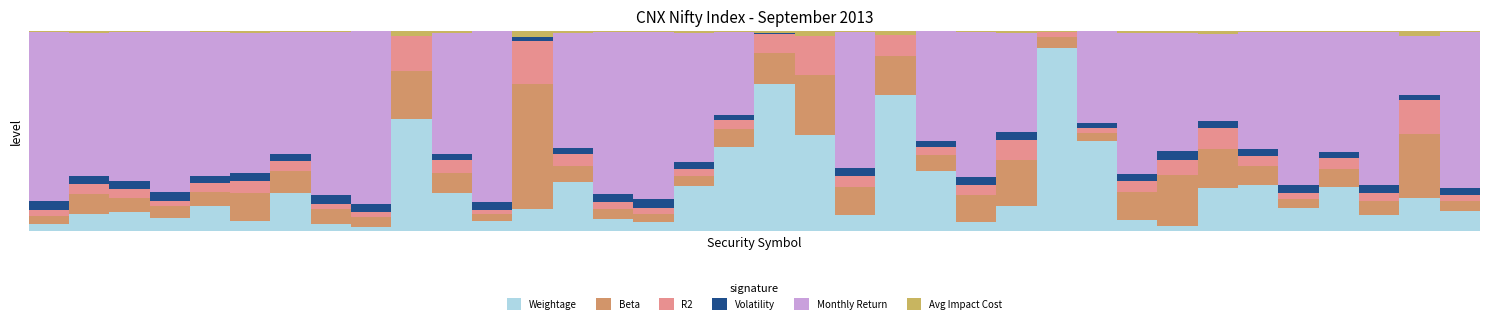

Does the chart contain stacked bars?

Yes